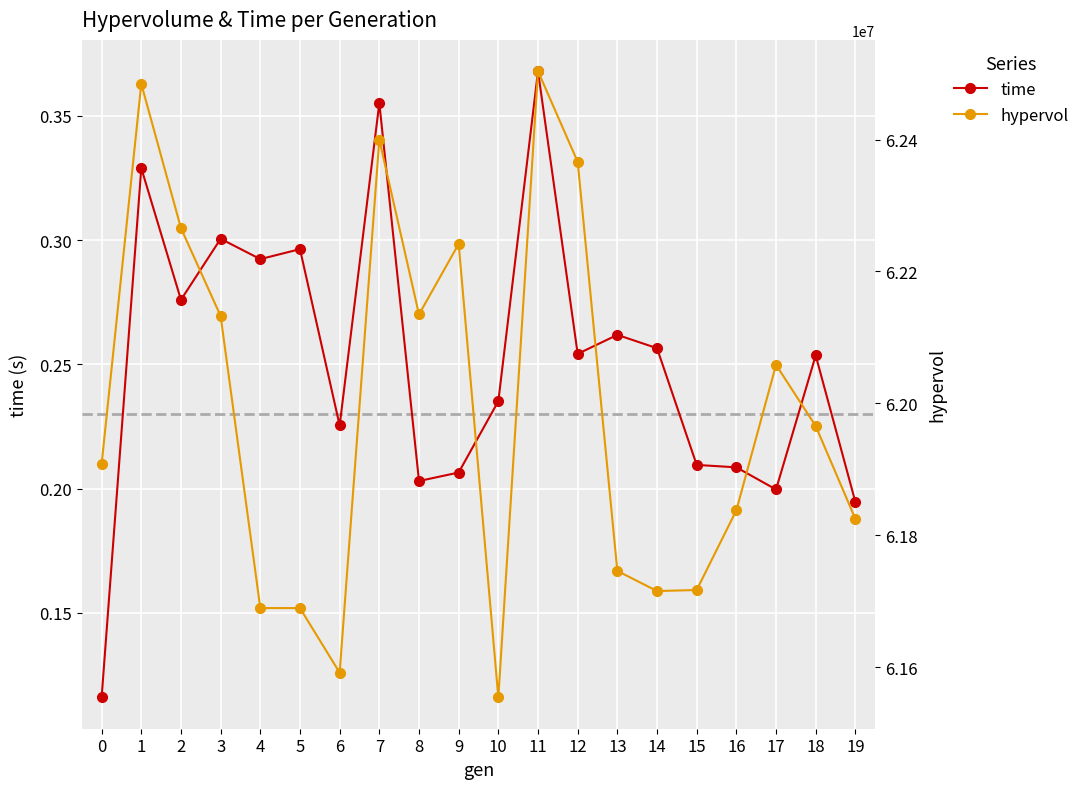

What is the difference between the highest and lowest values at 0?

61908177.3